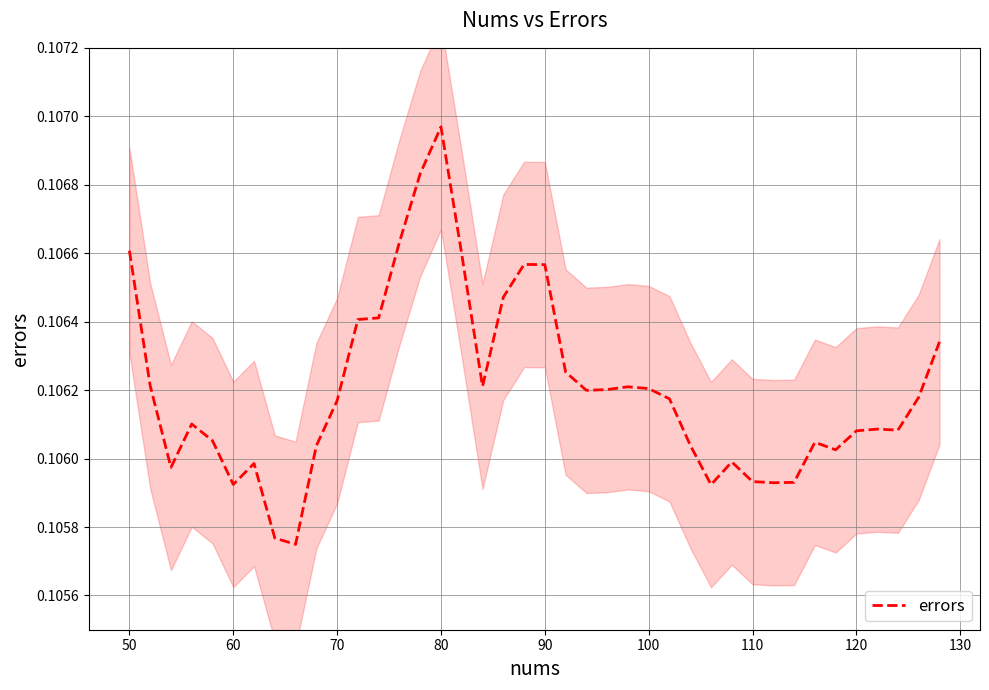

Which category has the highest value in the errors series?

80